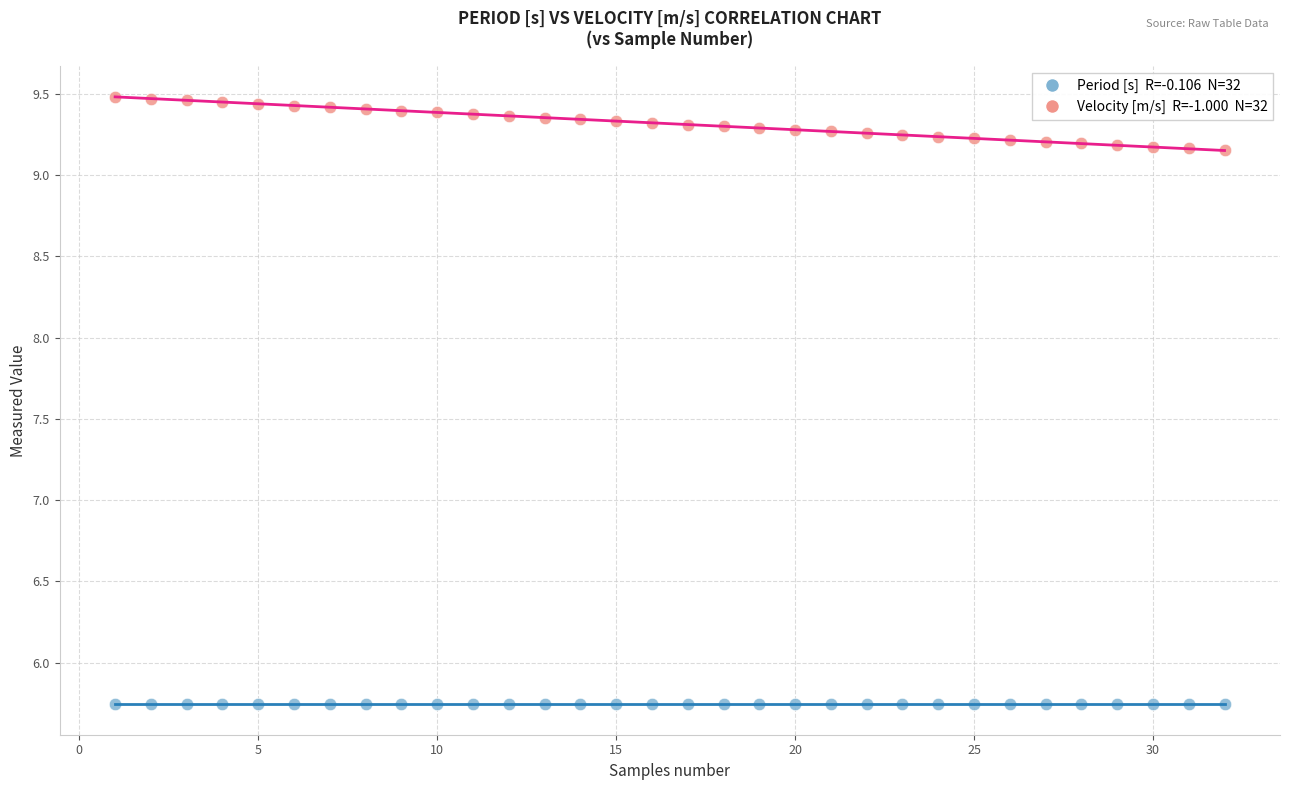

Across all data points, what is the range of X values (max minus min)?

31.0